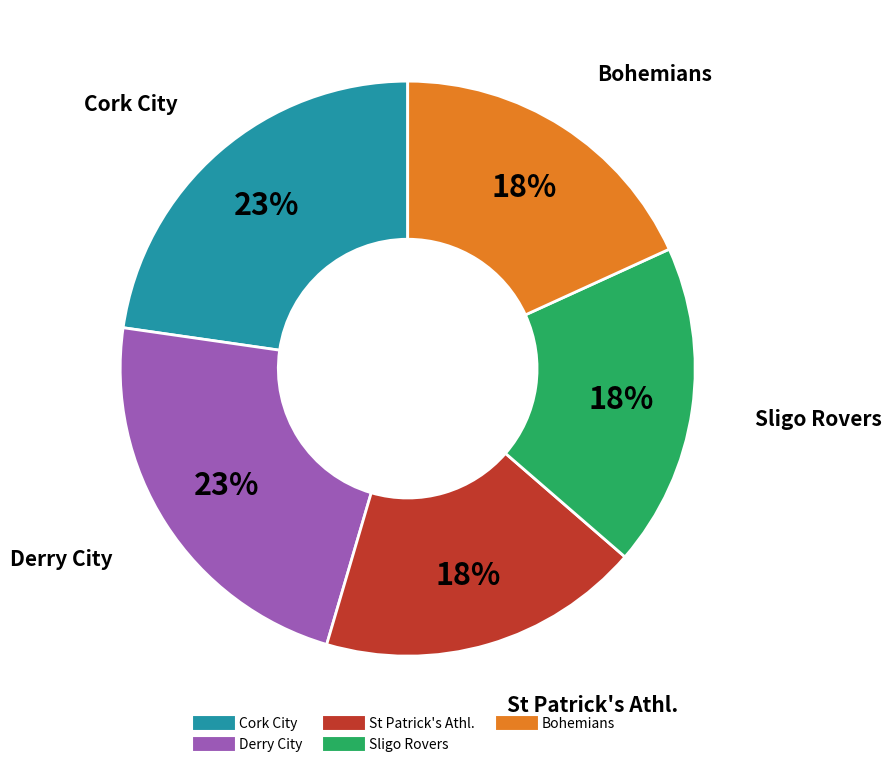

Does any single category account for the majority?

No